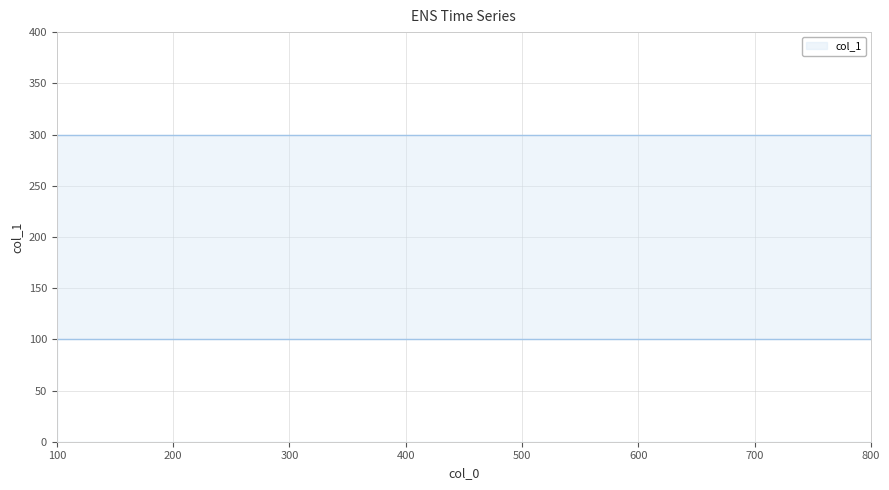

What is the label of the 3rd point from the right?

800